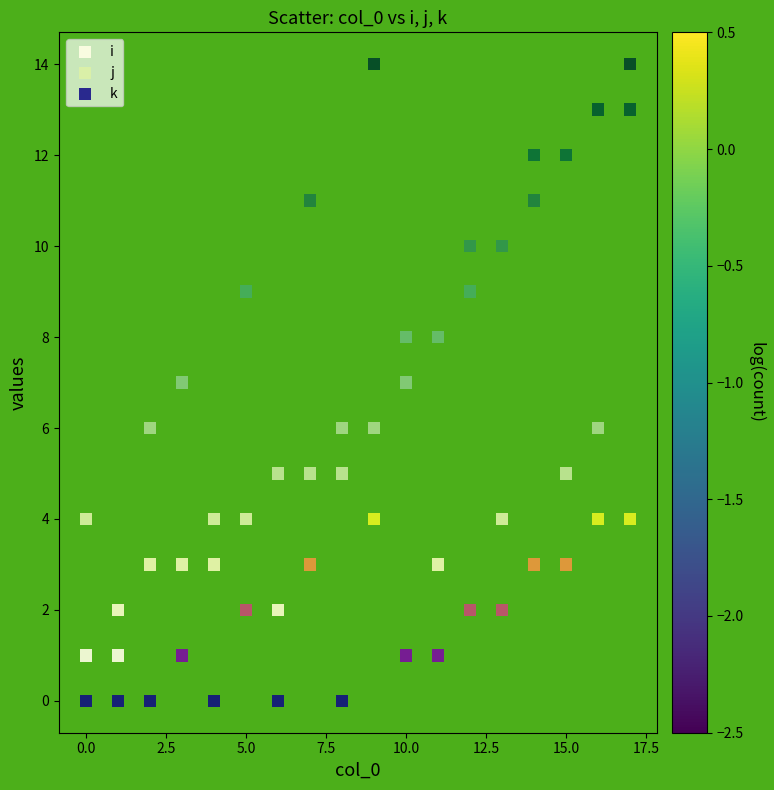

Which series contains the lowest Y value?

k